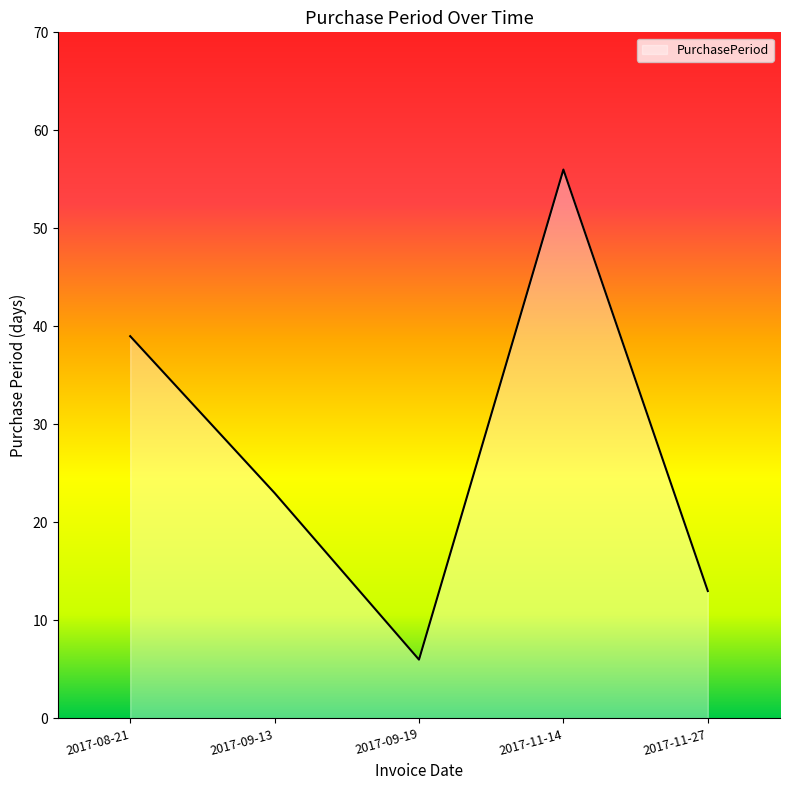

List the labels in order of value, smallest first.

2017-09-19, 2017-11-27, 2017-09-13, 2017-08-21, 2017-11-14